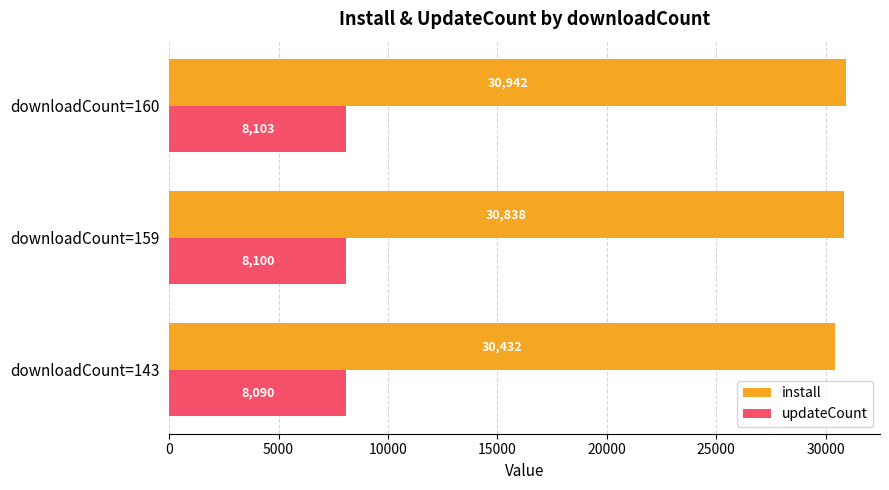

List the labels in order of install value, smallest first.

downloadCount=143, downloadCount=159, downloadCount=160